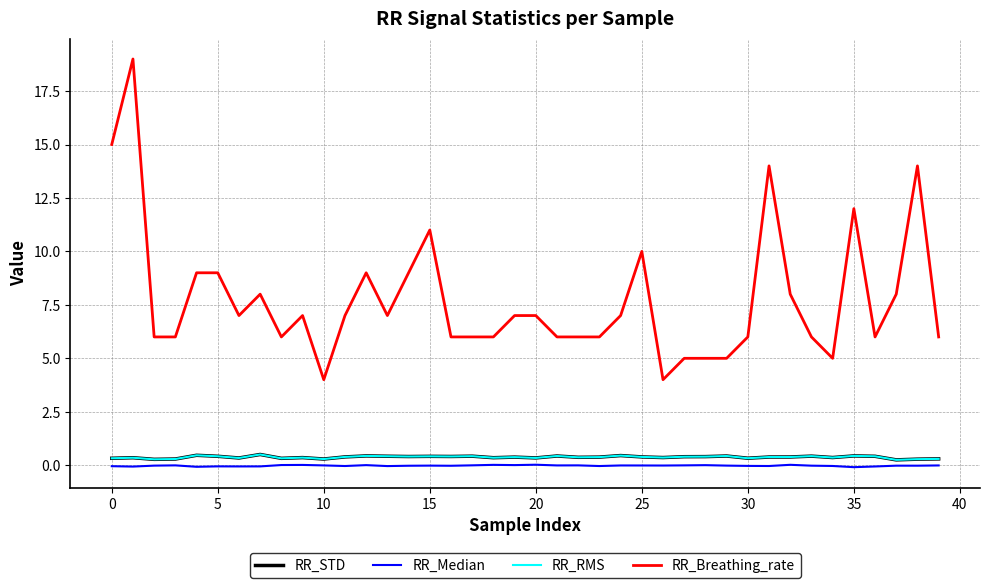

Does the chart have visible grid lines?

Yes